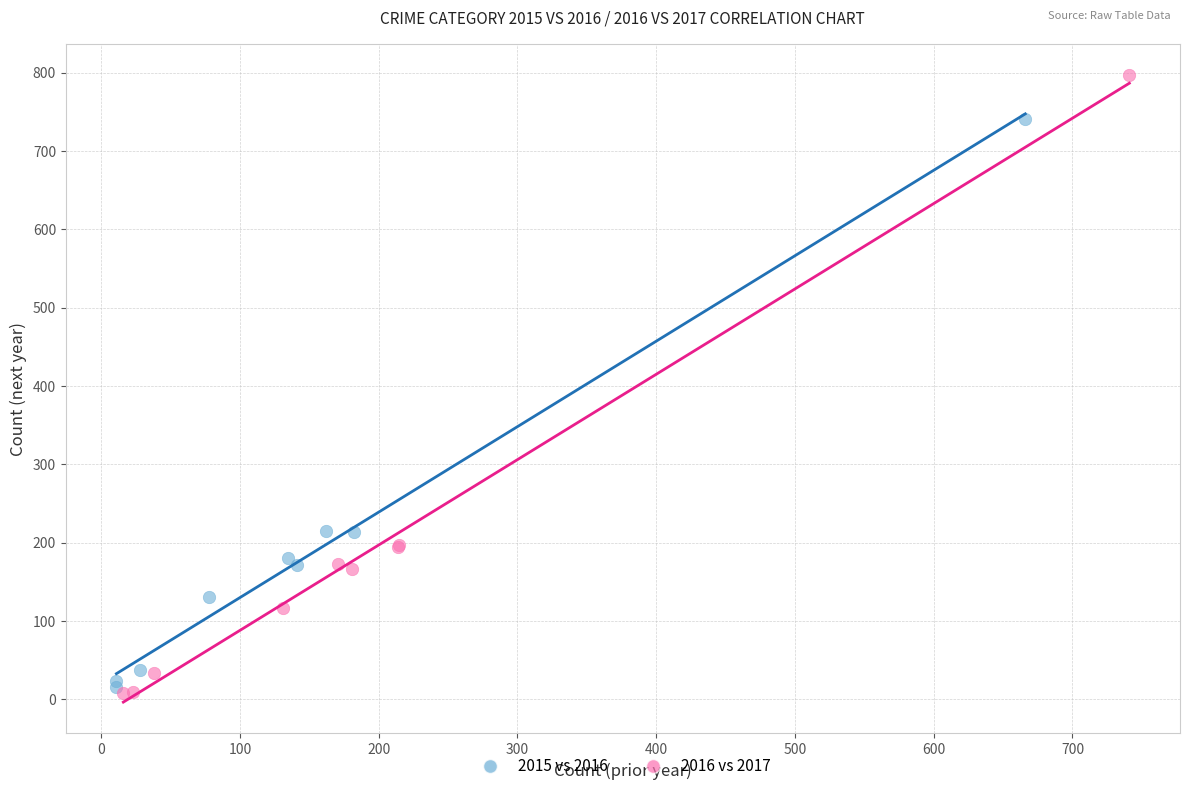

Which series contains the lowest Y value?

2016 vs 2017